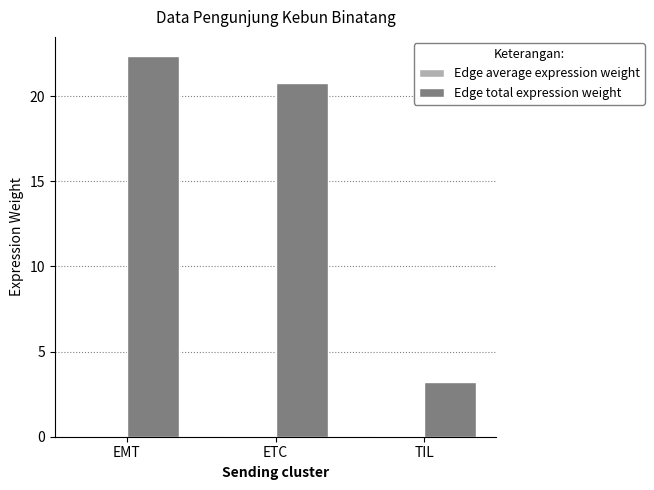

Which series changed the most between ETC and TIL?

Edge total expression weight